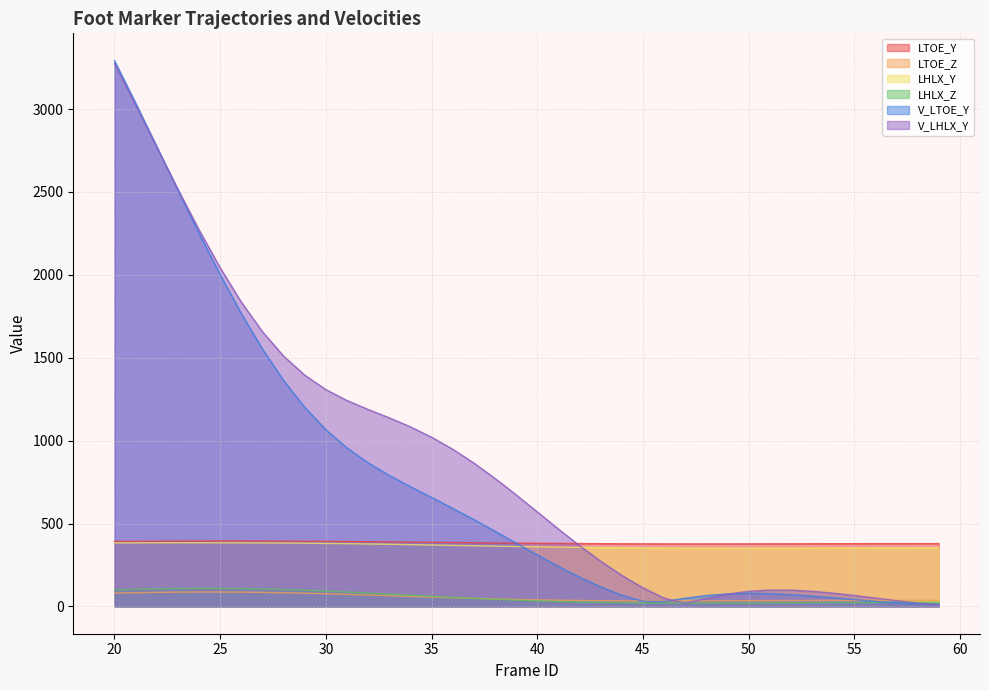

What is the average value of the LTOE_Y series?

384.5